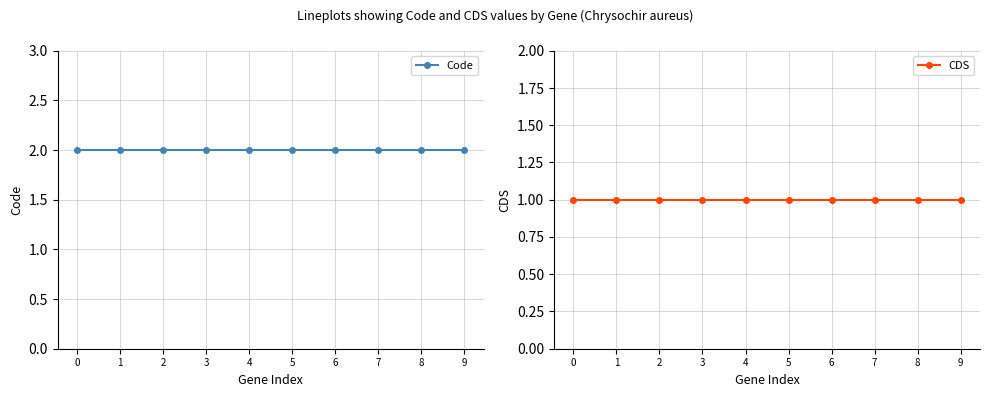

What is the sum of all Code values?

20